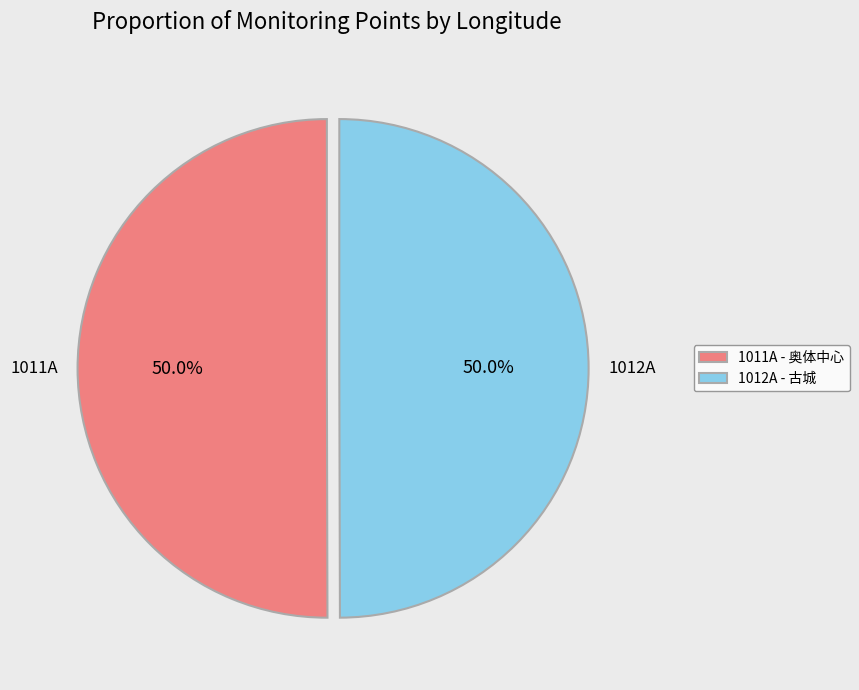

Combined, what portion of the pie is 1012A - 古城 and 1011A - 奥体中心?

100.0%